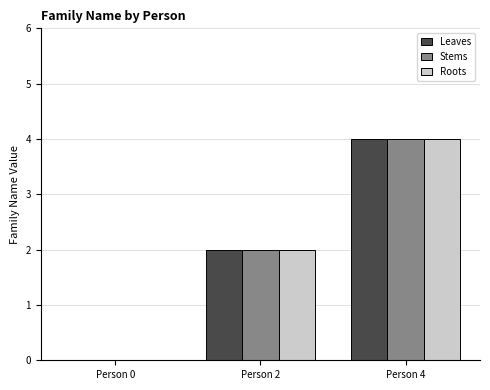

Count the number of categories in the chart.

3